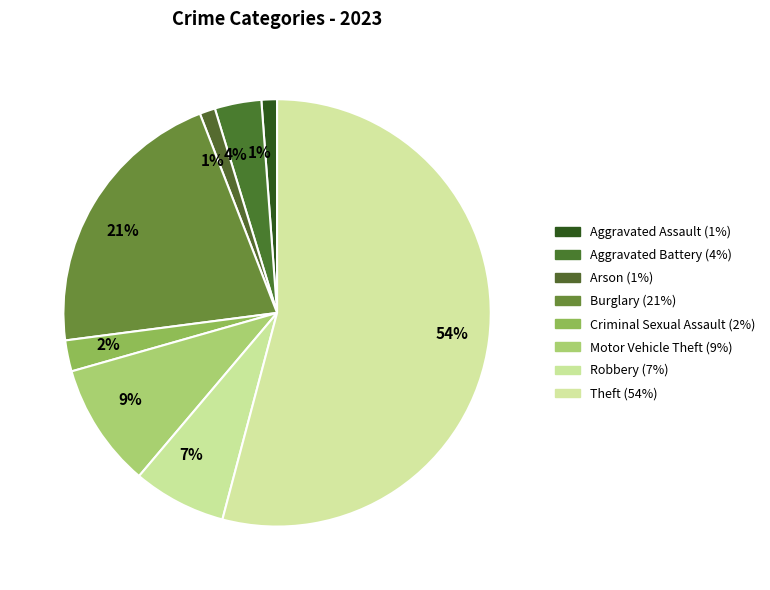

How many segments does this pie chart have?

8